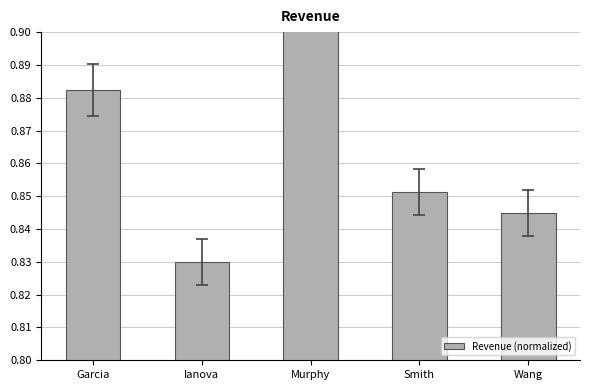

The value at Garcia is 1.3. True or false?

False